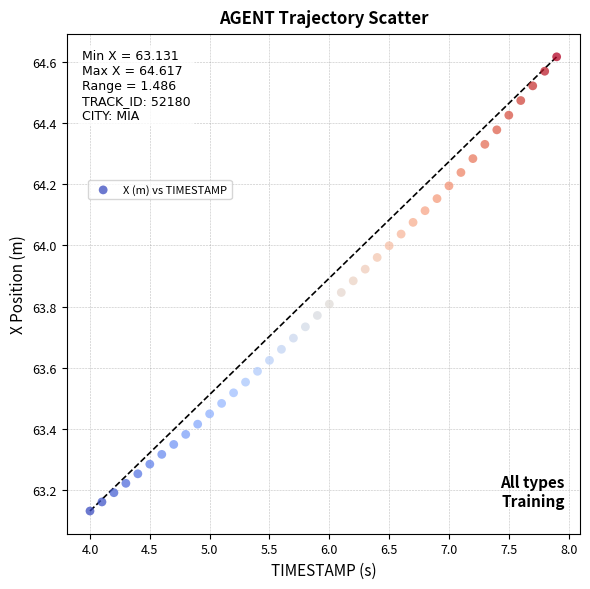

What is the range of Y values (max minus min)?

1.5